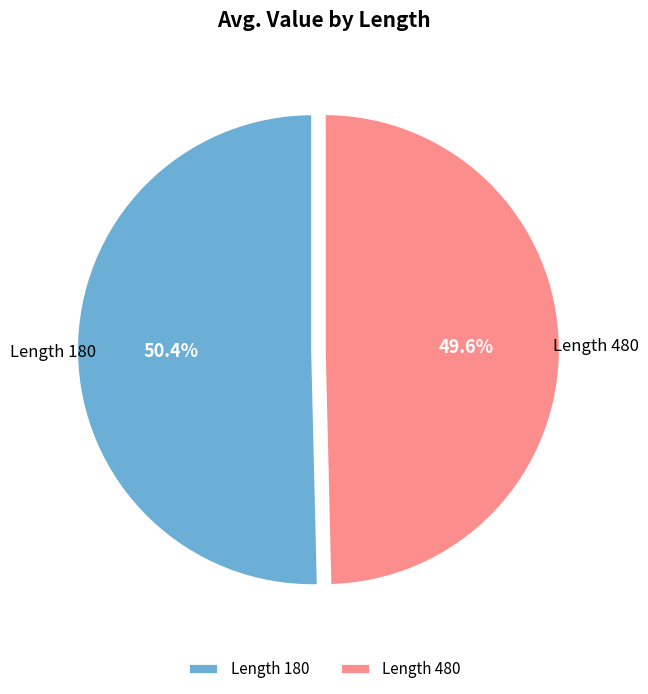

How many slices are in this pie chart?

2